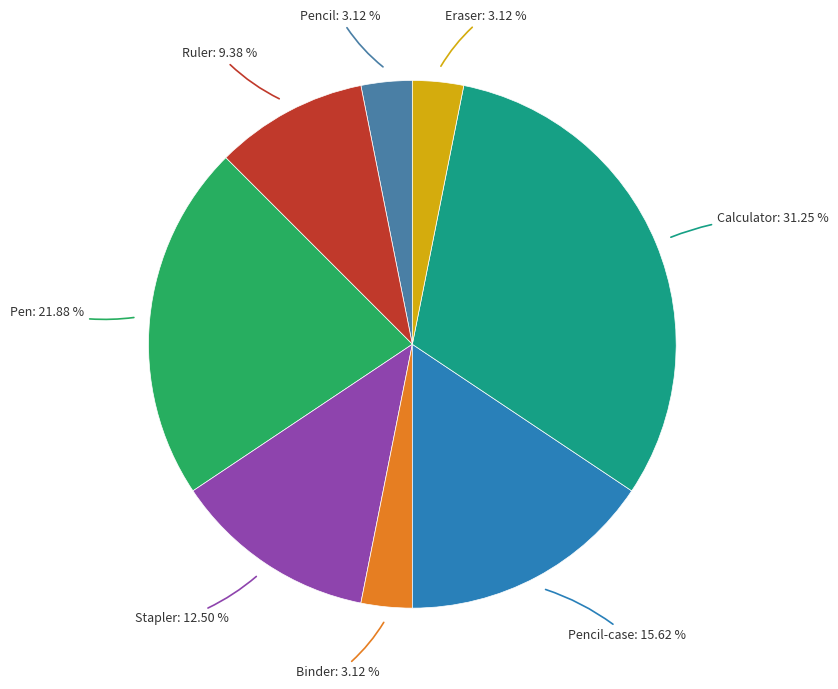

Is it true that Pencil-case is 16% of the pie?

True